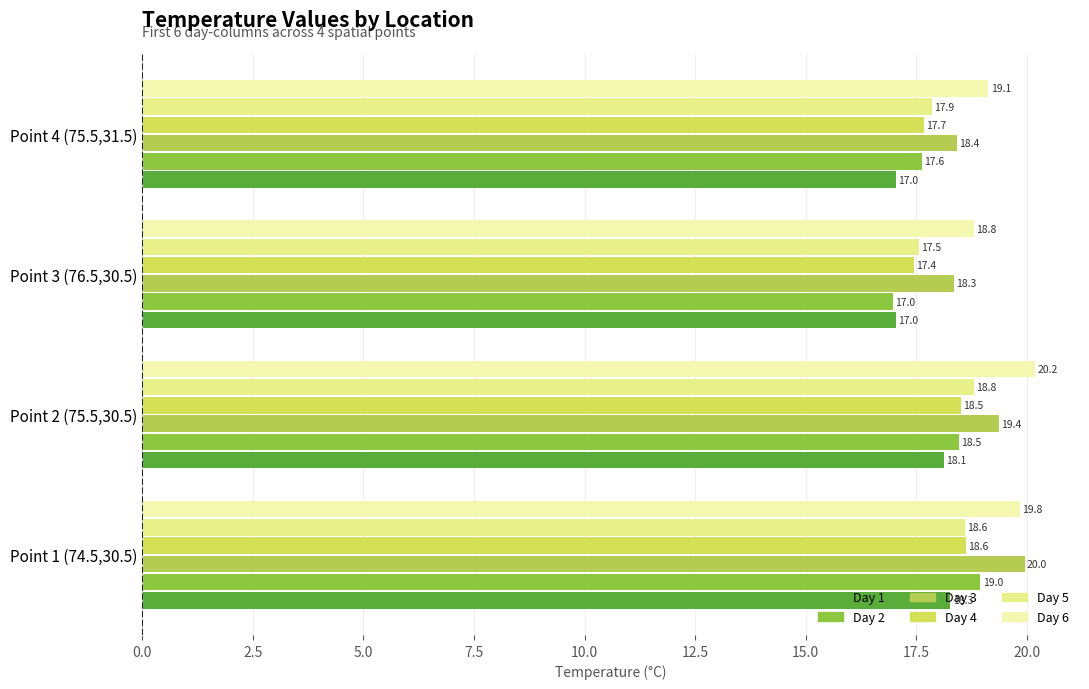

Where is Day 4 nearest to the value 18?

Point 4 (75.5,31.5)